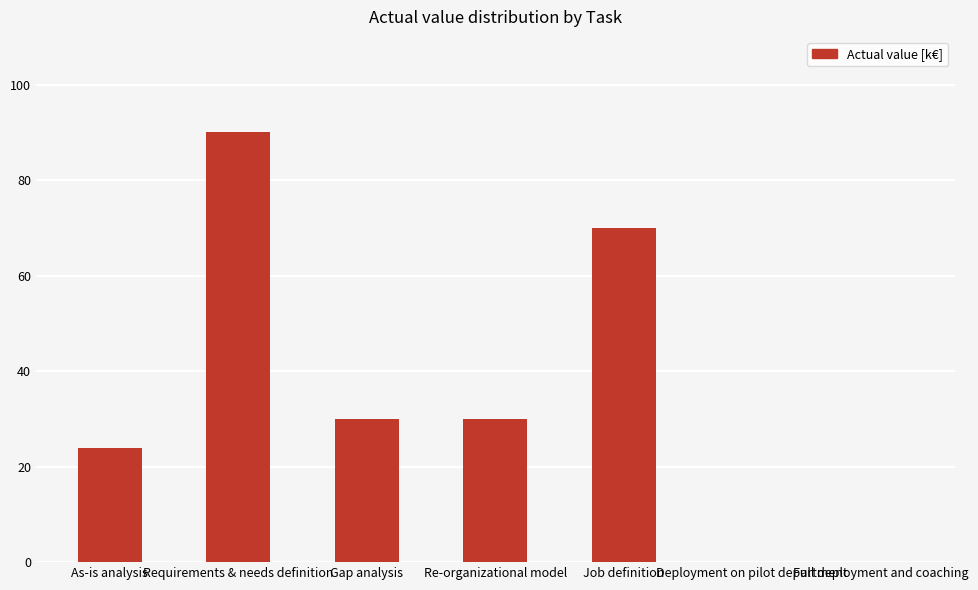

The chart shows a value of 90 at Requirements & needs definition. True or false?

True